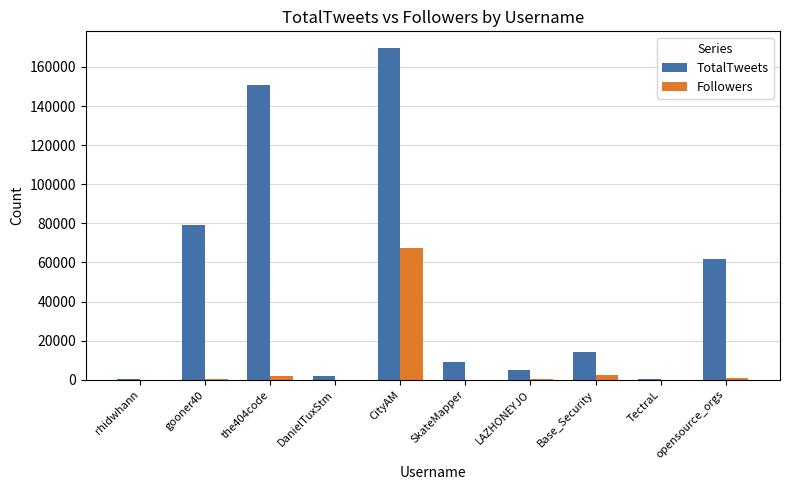

At which label does TotalTweets first exceed 14133?

gooner40